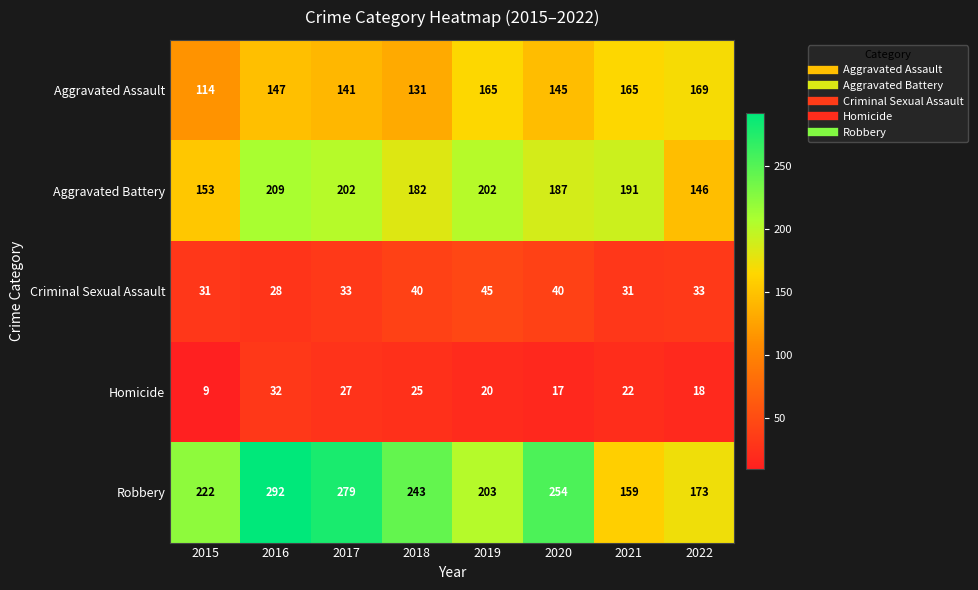

The Robbery series shows 222 at 2015. True or false?

True